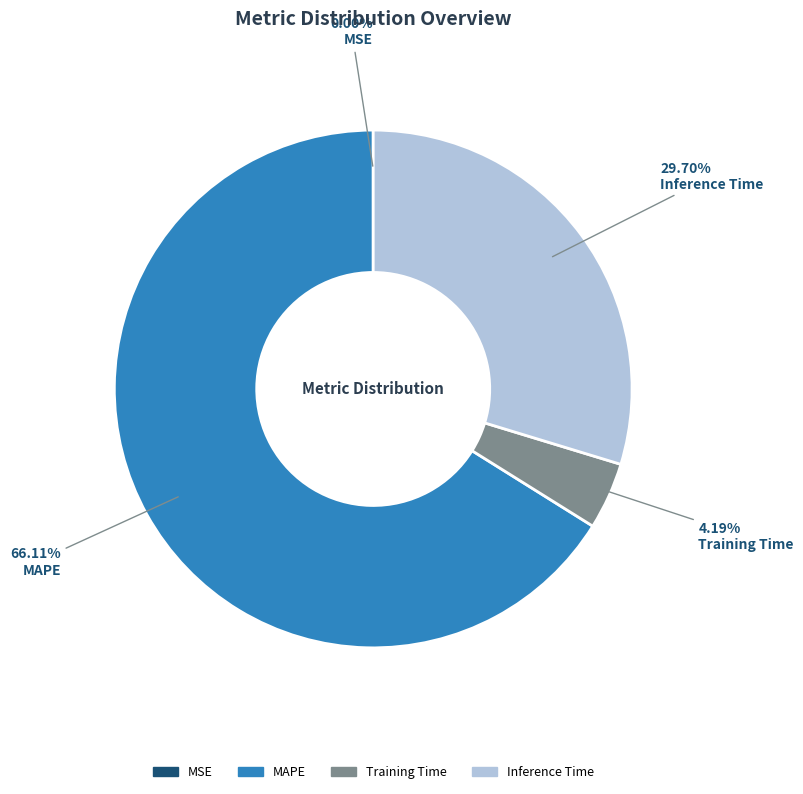

Is there a majority slice in this chart?

Yes